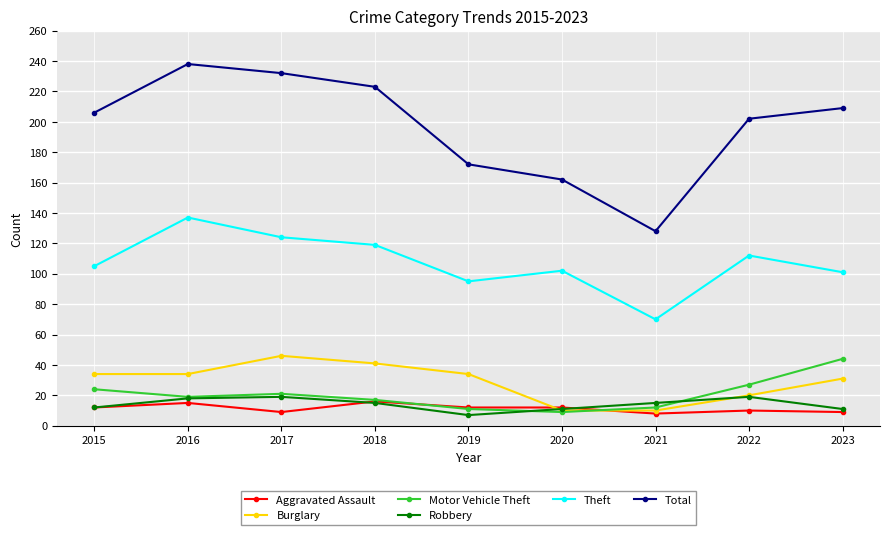

What is the greatest value displayed?

238